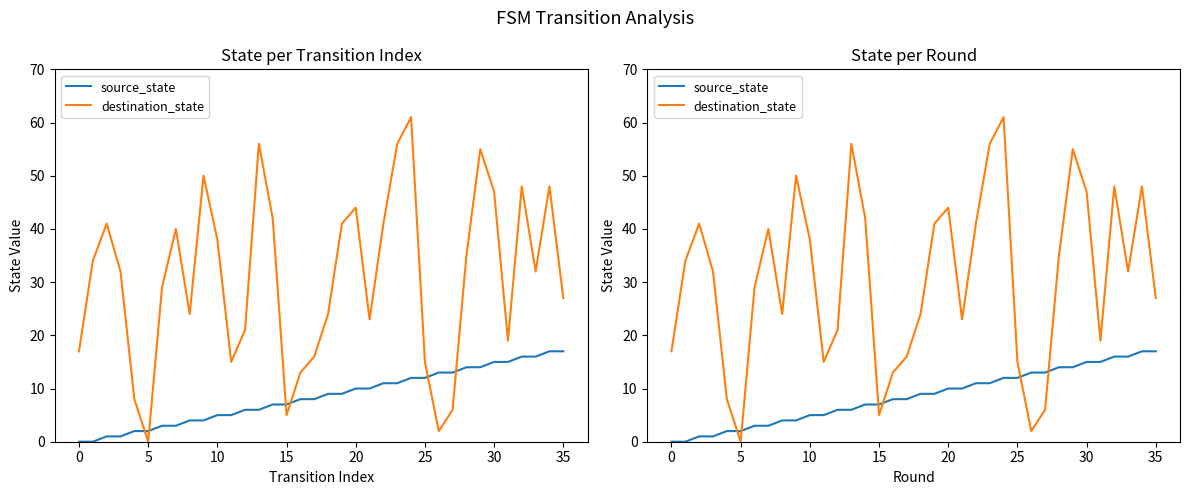

At which category is the sum across all series the highest?

24